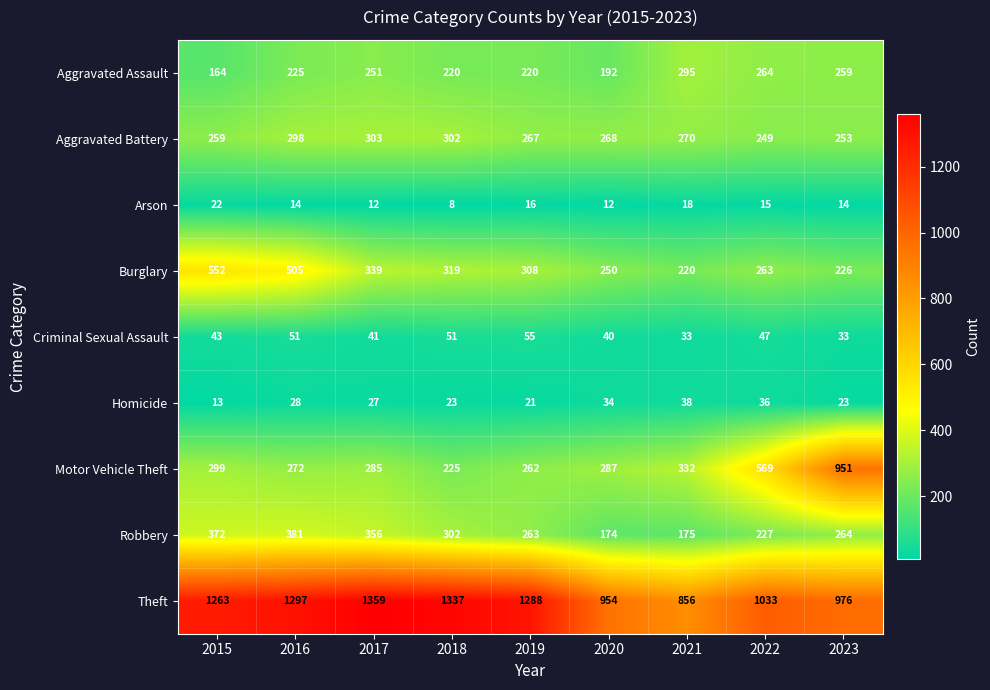

What is the sum of all Aggravated Assault values?

2090